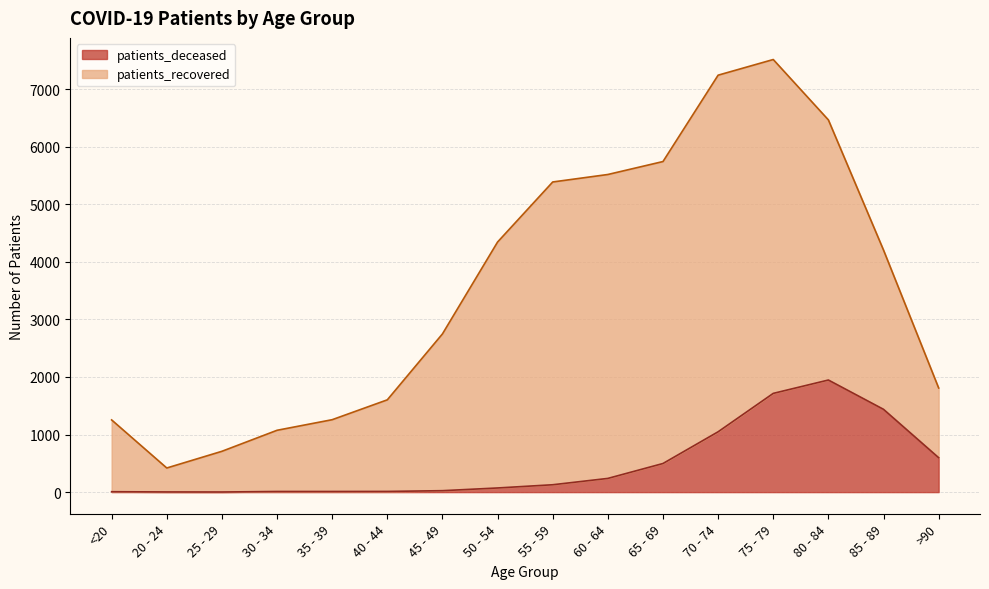

The chart shows a value of 16 at 40 - 44. True or false?

False